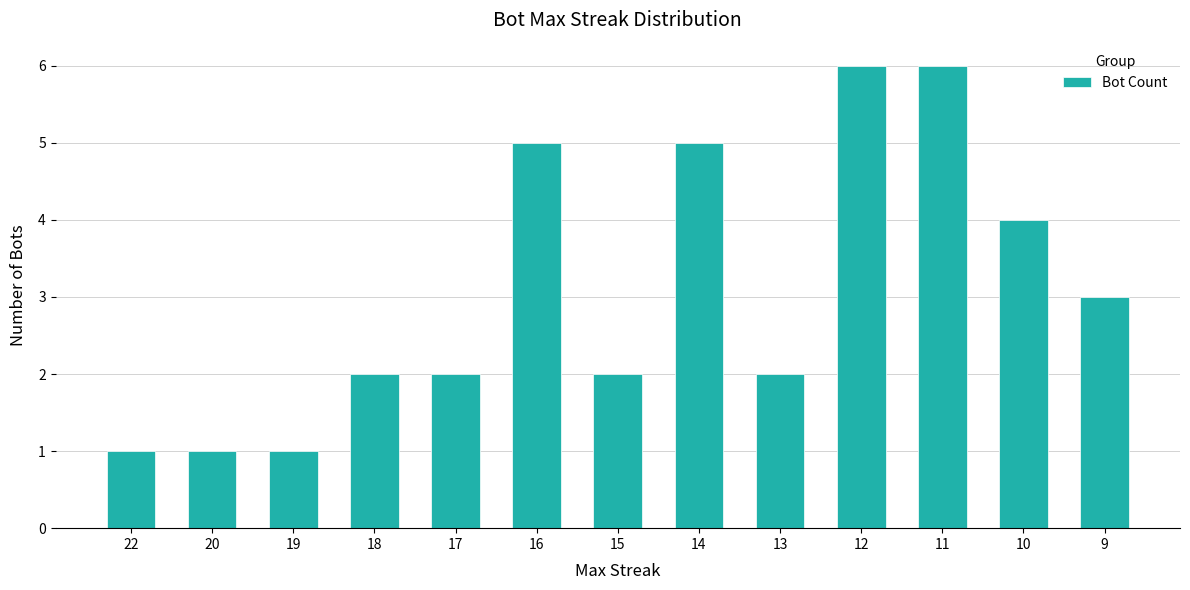

Read the value at 10.

4